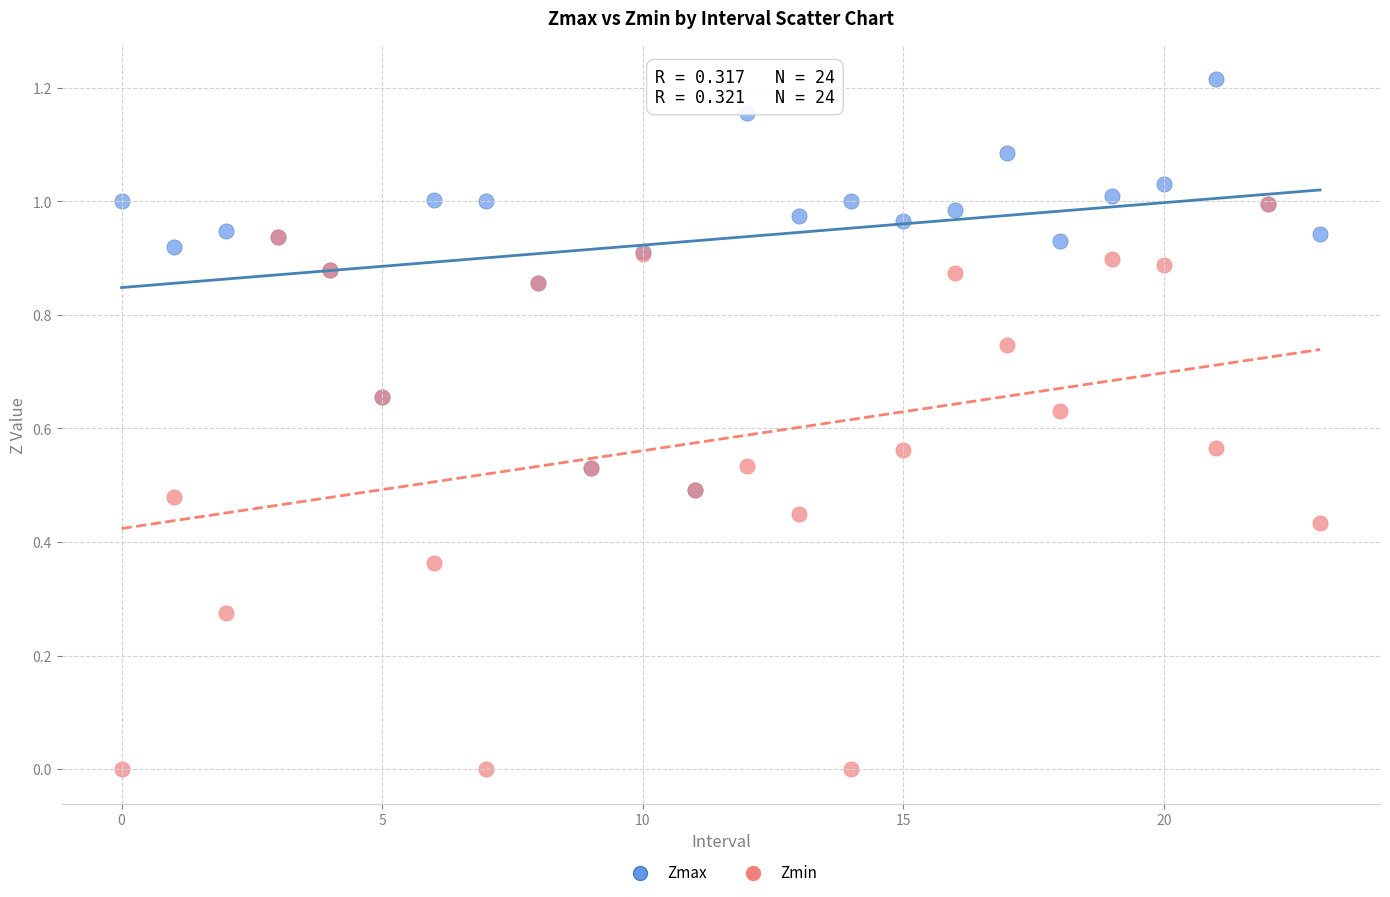

Which series reaches the minimum Y coordinate?

Zmin